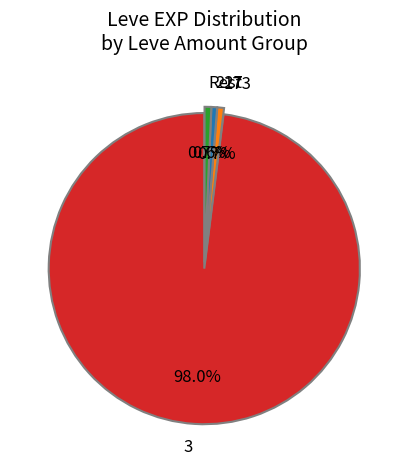

How many slices are in this pie chart?

4